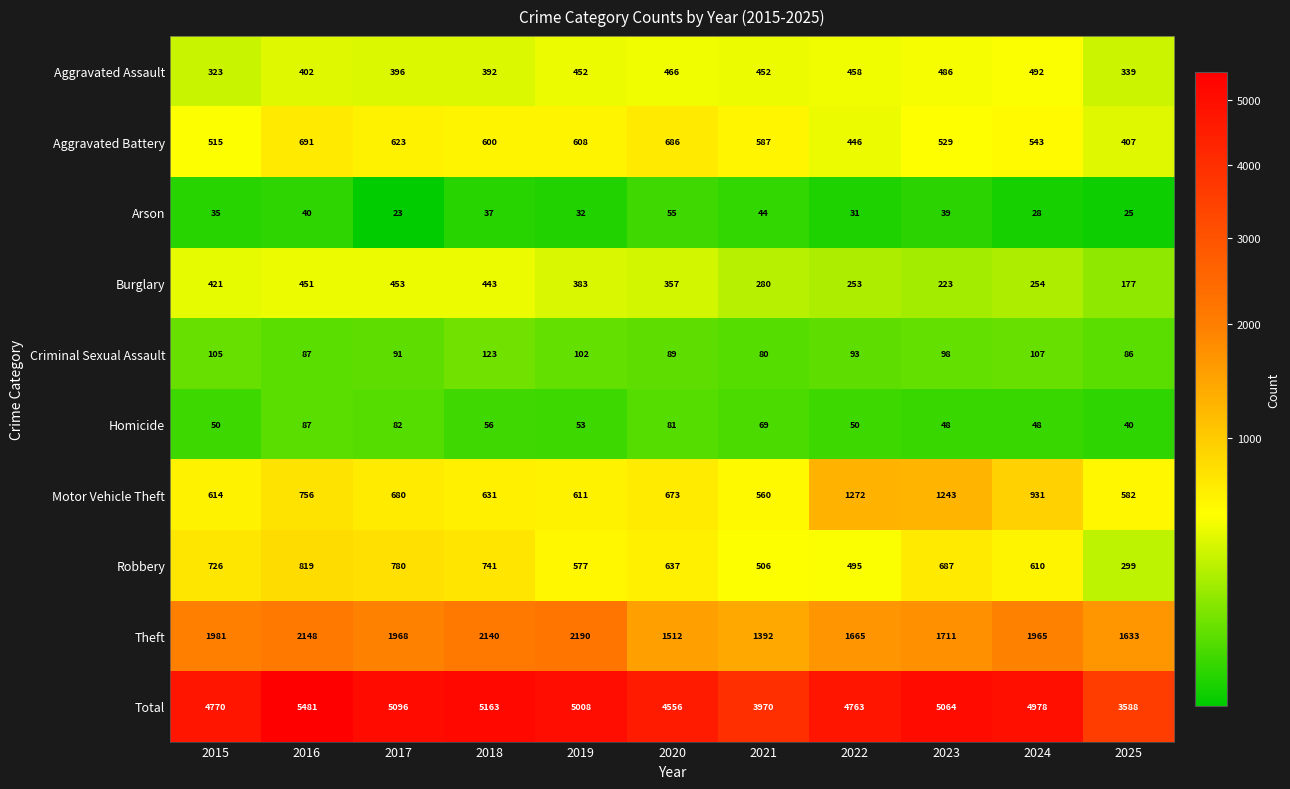

Rank the categories by Arson value from highest to lowest.

2020, 2021, 2016, 2023, 2018, 2015, 2019, 2022, 2024, 2025, 2017